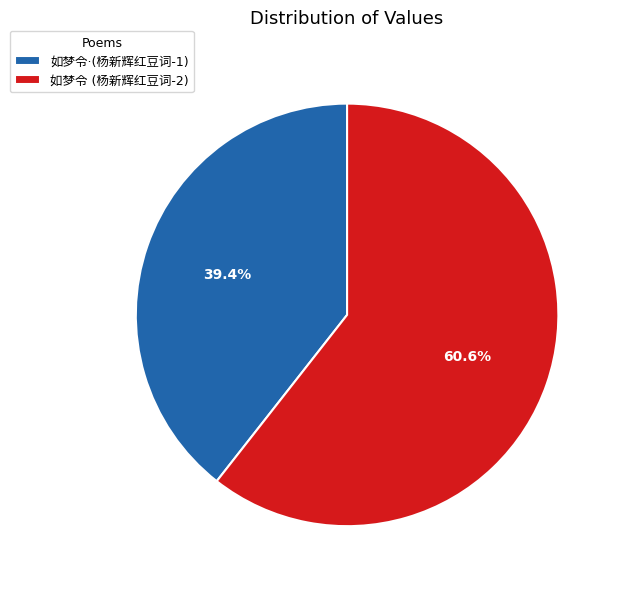

What is the majority slice?

如梦令 (杨新辉红豆词-2)